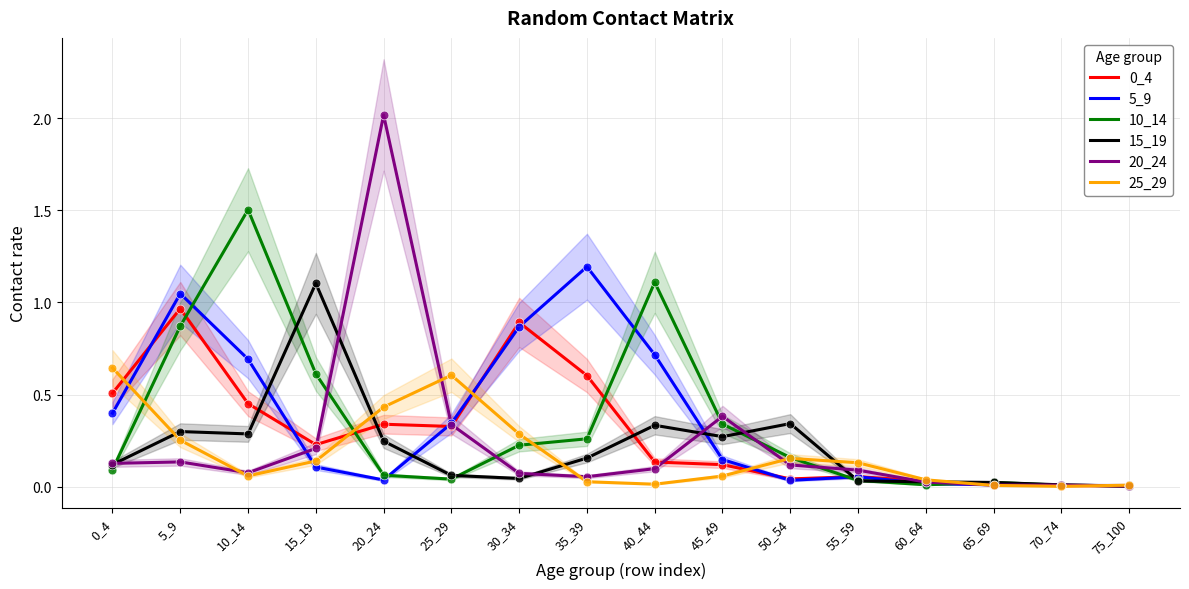

Which series contains the lowest Y value?

25_29